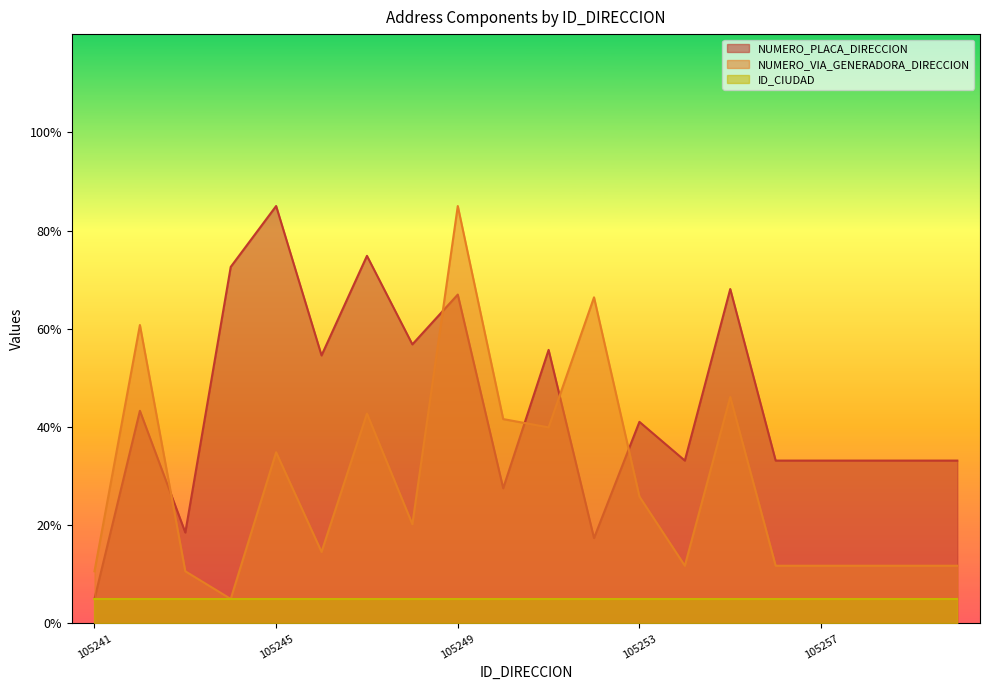

How many values in the NUMERO_VIA_GENERADORA_DIRECCION series exceed 20?

10